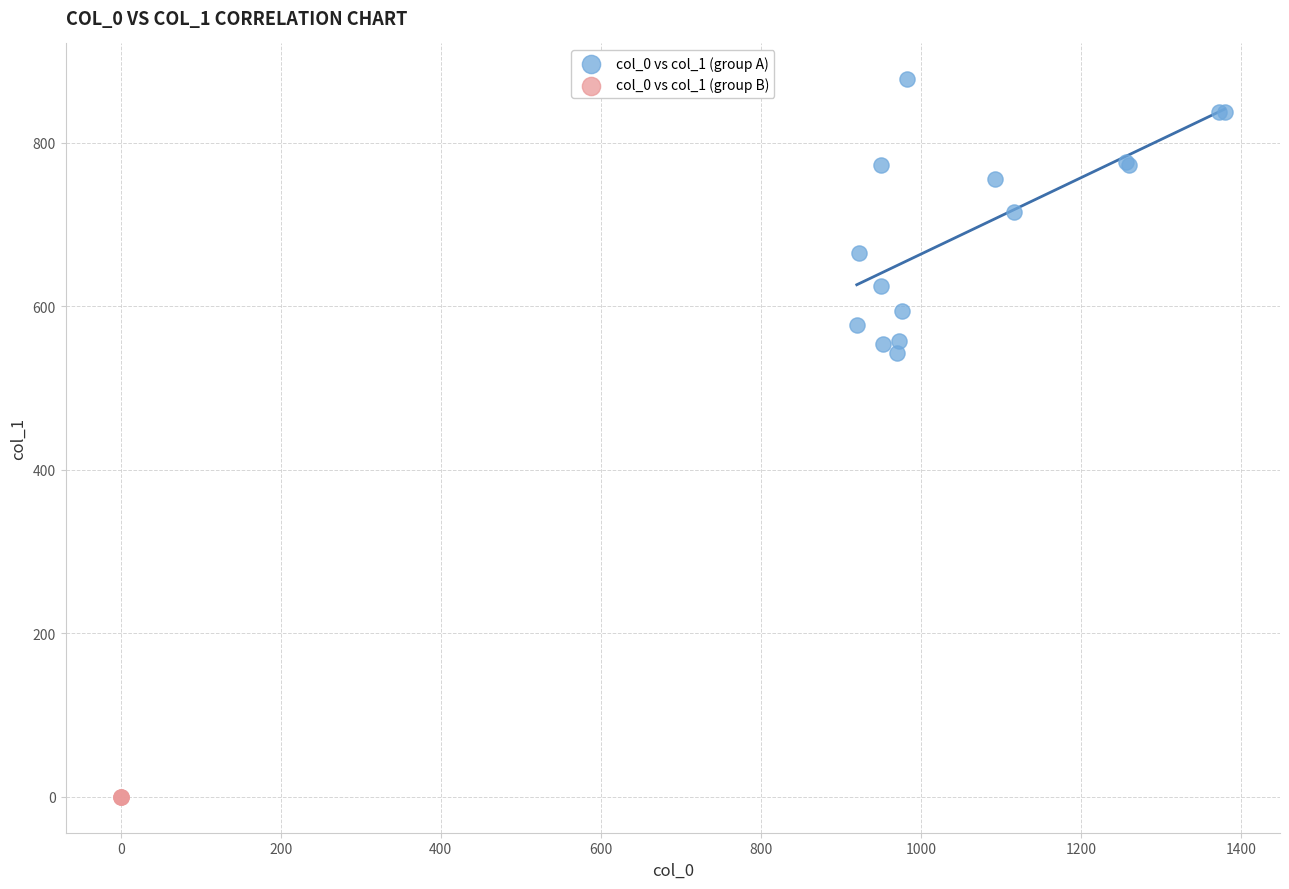

Which series reaches the maximum Y coordinate?

col_0 vs col_1 (group A)